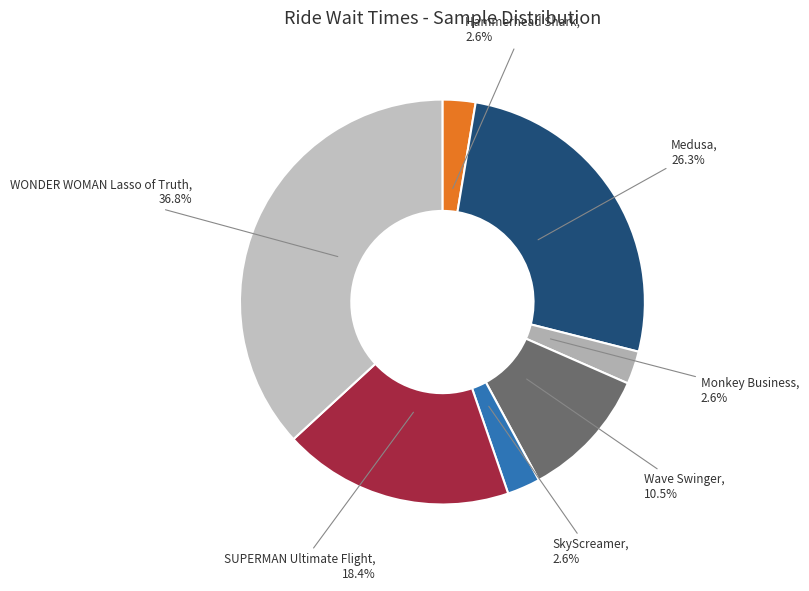

What percentage is NOT represented by SUPERMAN Ultimate Flight?

81.6%